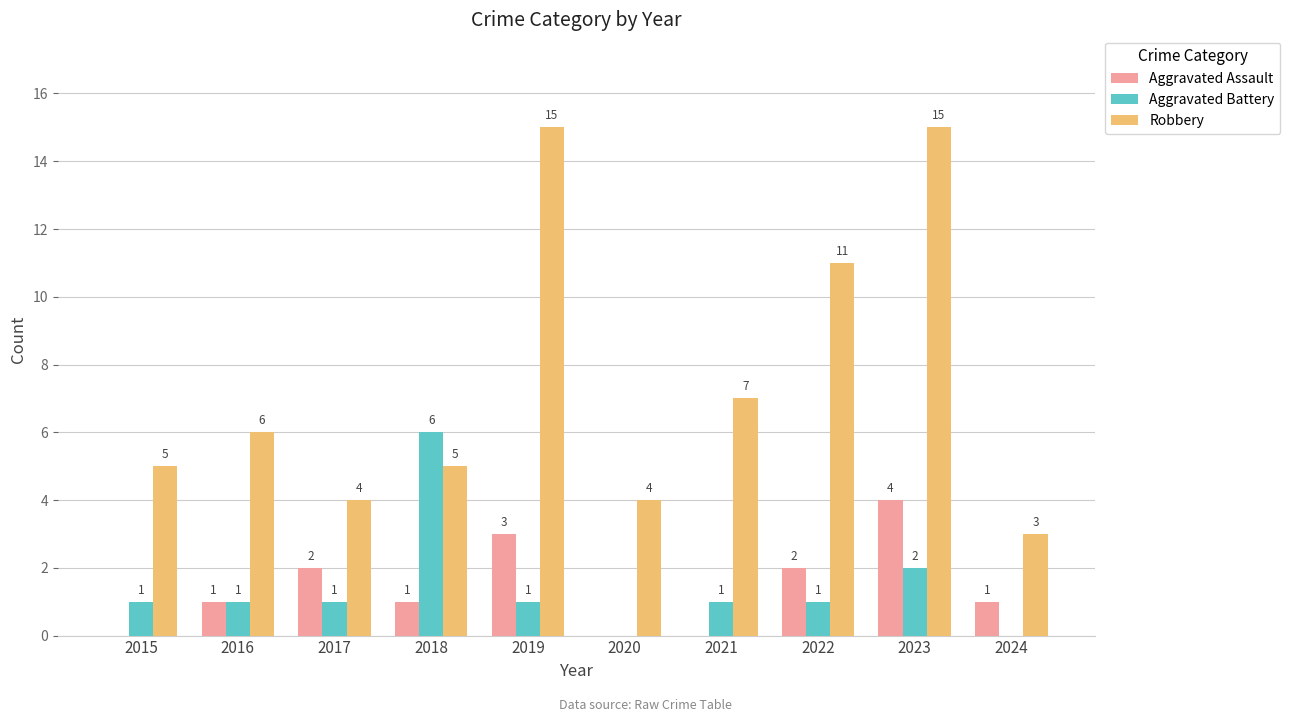

Read the Robbery value at 2021, to the nearest 5.

5